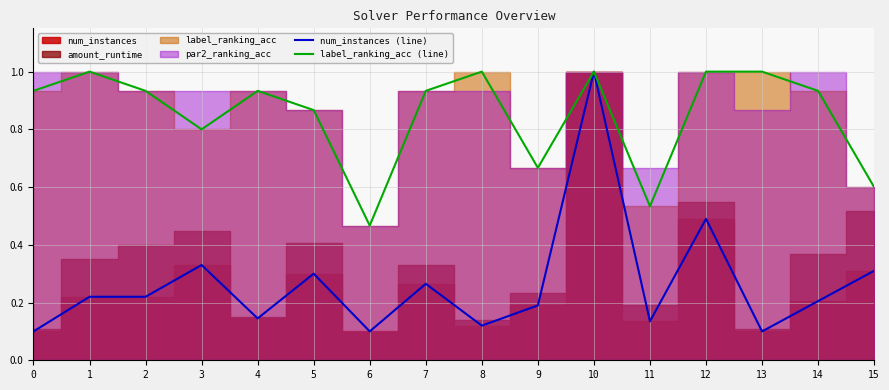

True or false: label_ranking_acc (line) and num_instances (line) intersect in this chart.

False